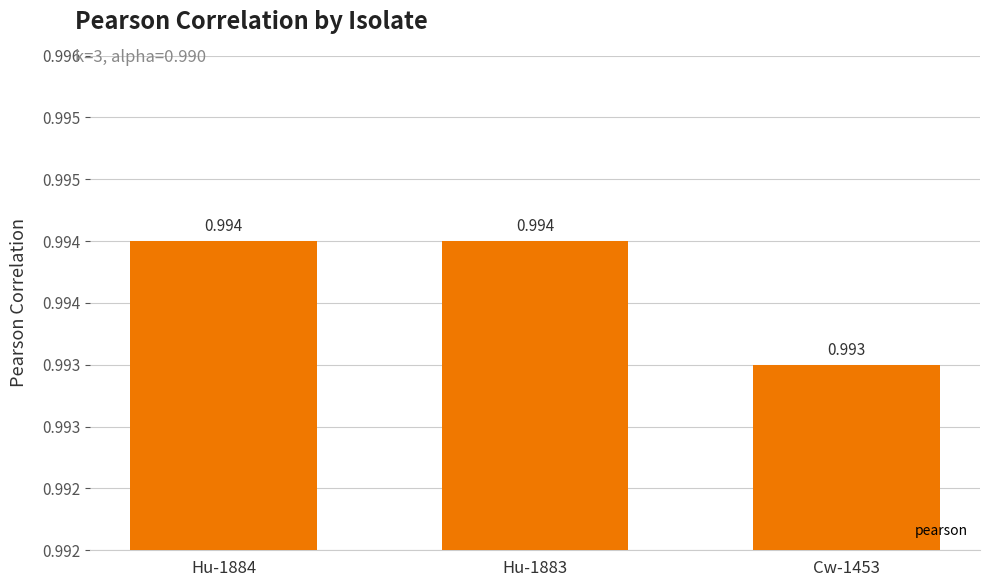

How many values are between 0 and 1?

3